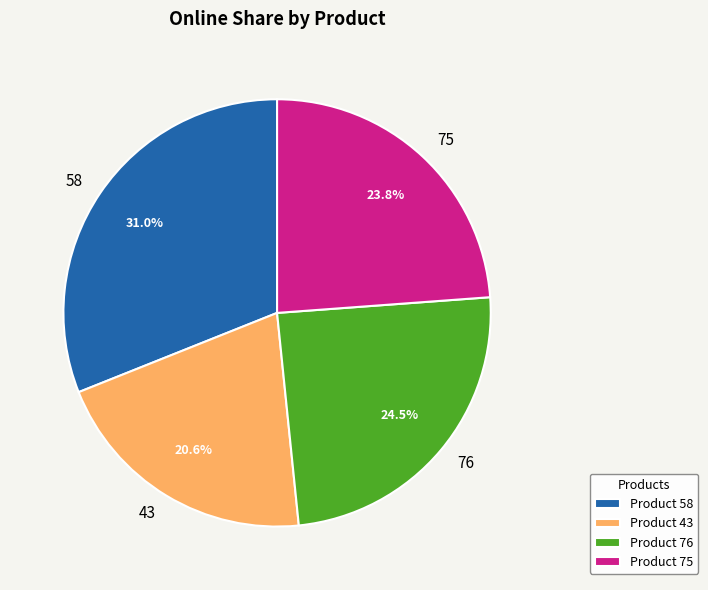

Does 43 account for over 50% of the chart?

No